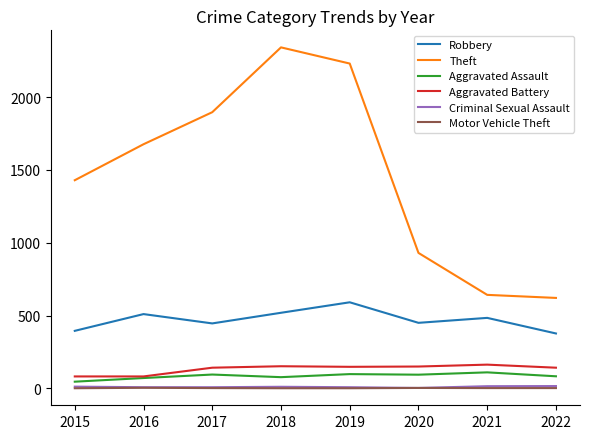

The Robbery series shows 148 at 2019. True or false?

False